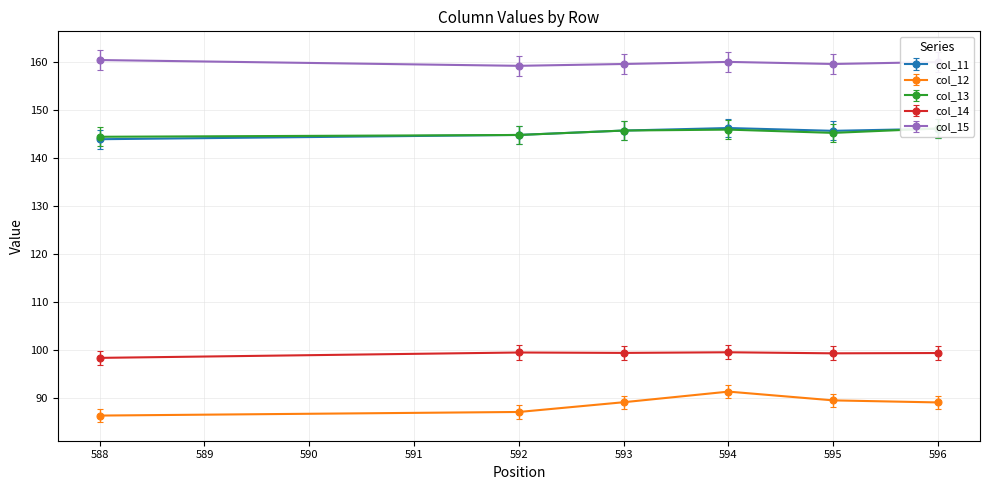

The value of col_14 at 595 is 53.1. True or false?

False